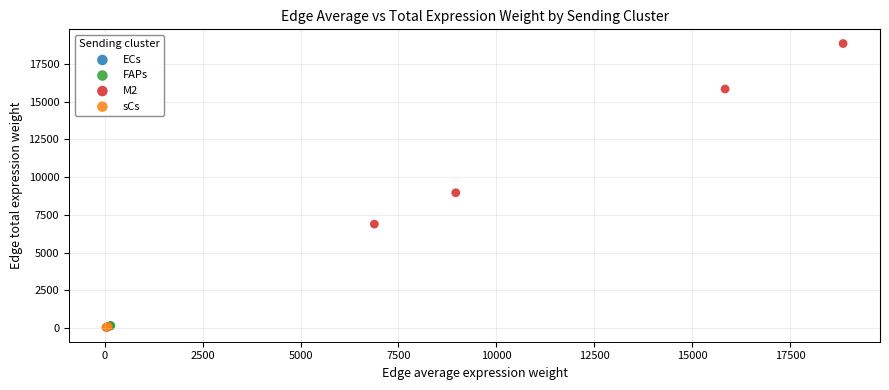

Which series has the largest Y range (max minus min)?

M2